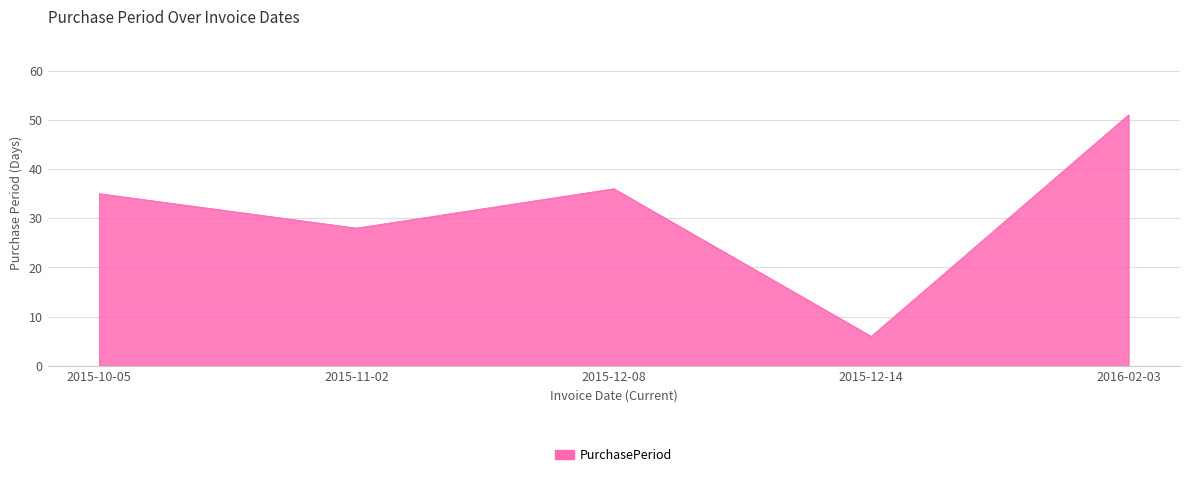

Reading left to right, list all the values displayed in this chart.

35	28	36	6	51